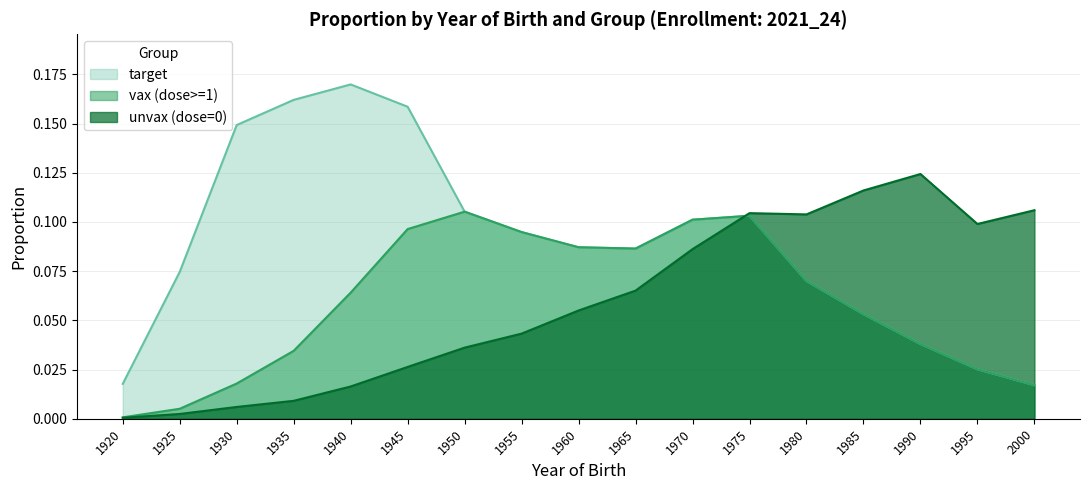

Which series has the largest total across all categories?

target